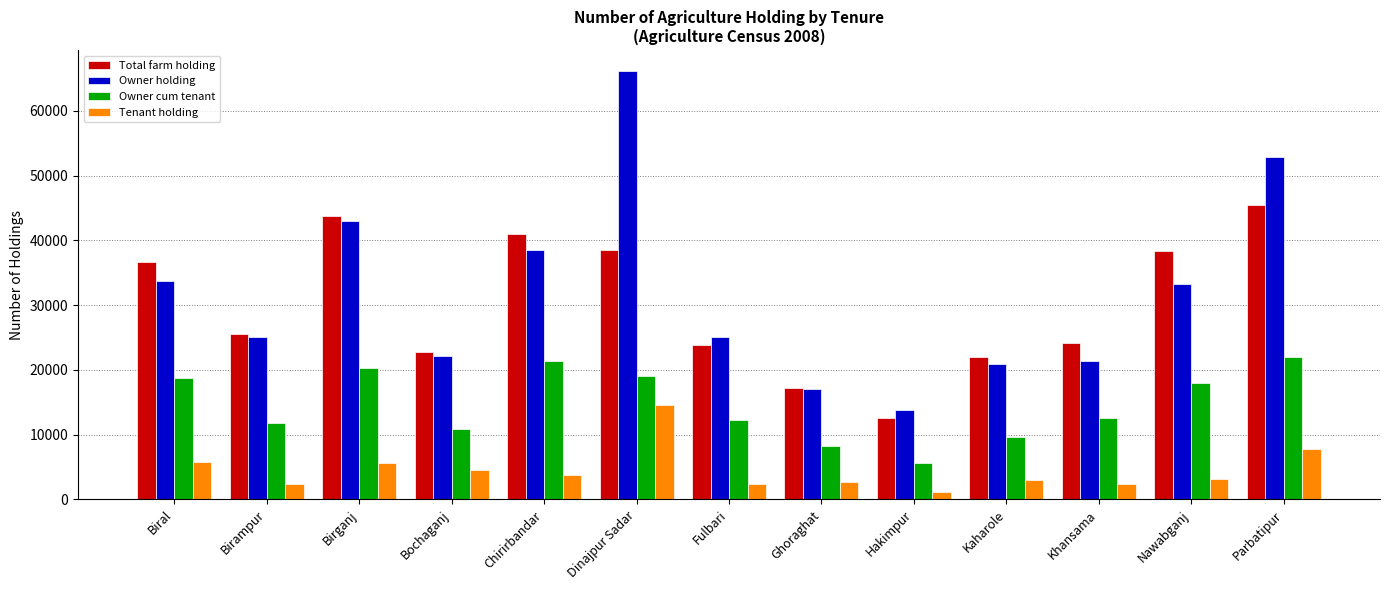

What is the value of the Owner holding bar at the 1st from the left?

33696